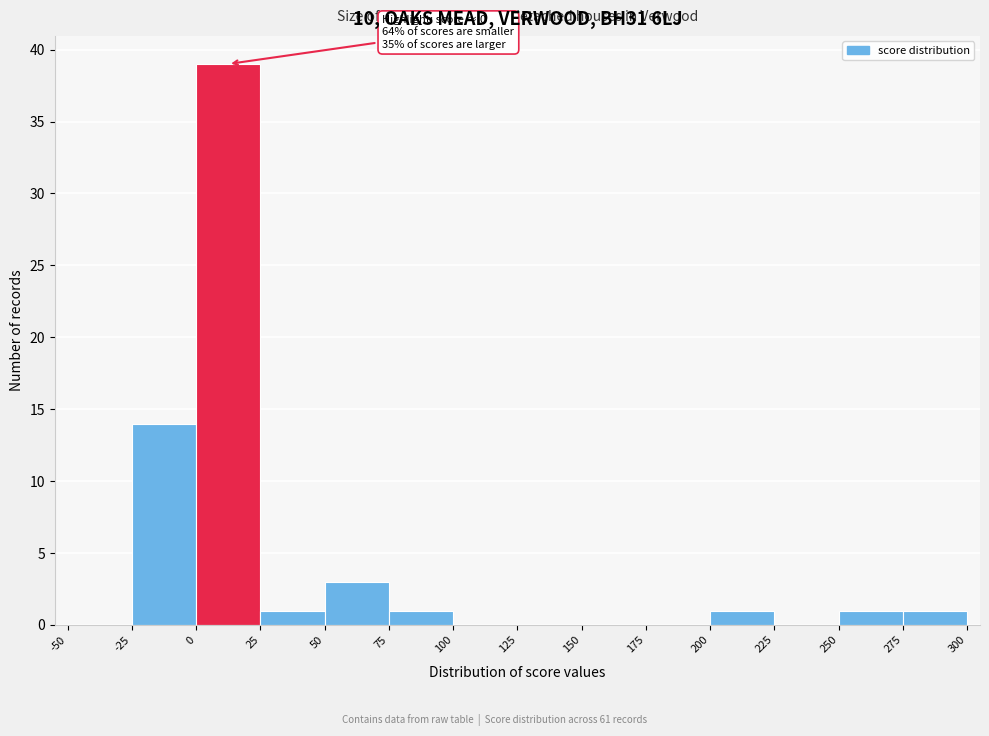

Which range on the x-axis has the tallest bar?

0 to 25